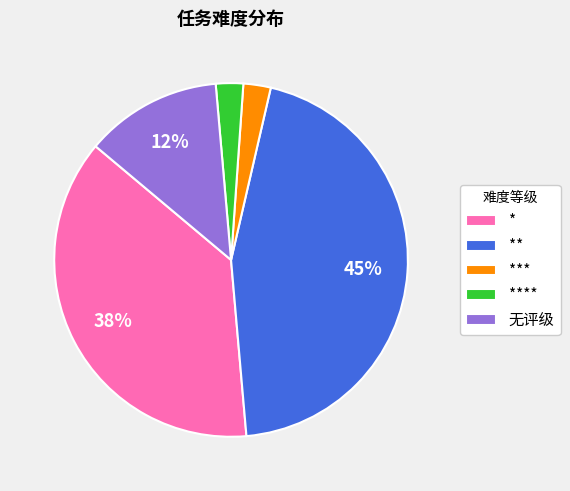

Which category has the biggest portion of the pie?

**